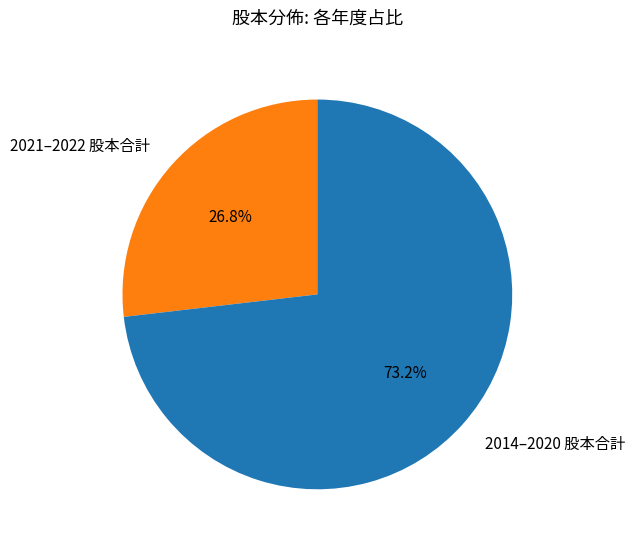

Rank the categories by value from lowest to highest.

2021–2022 股本合計, 2014–2020 股本合計